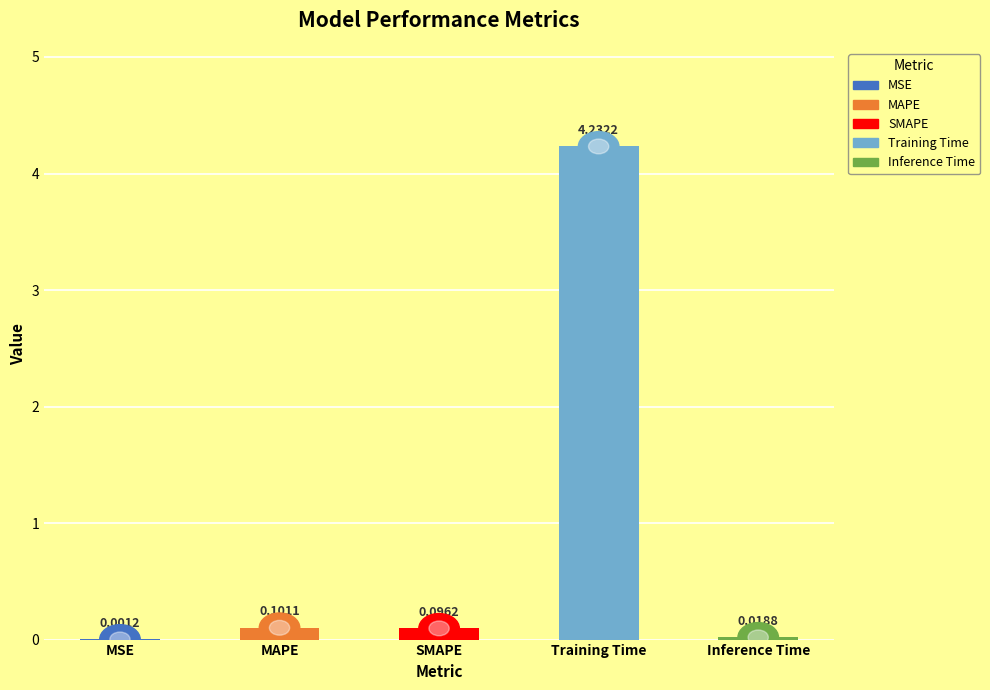

At which label is the value closest to 2?

MAPE